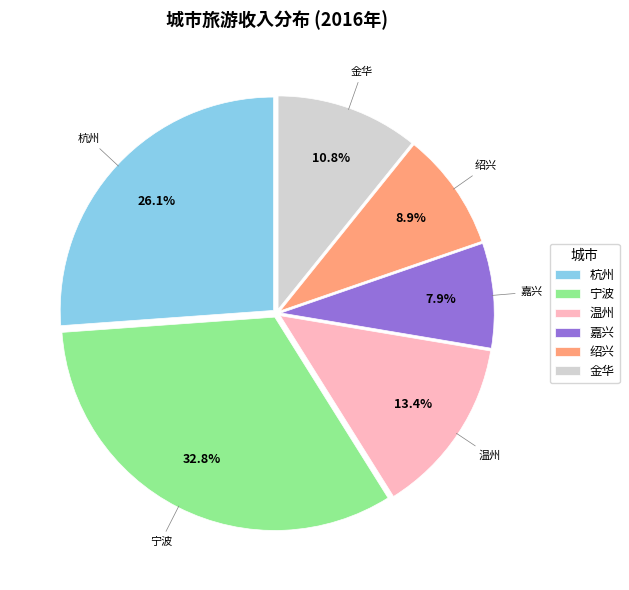

Which has a higher value, 绍兴 or 杭州?

杭州